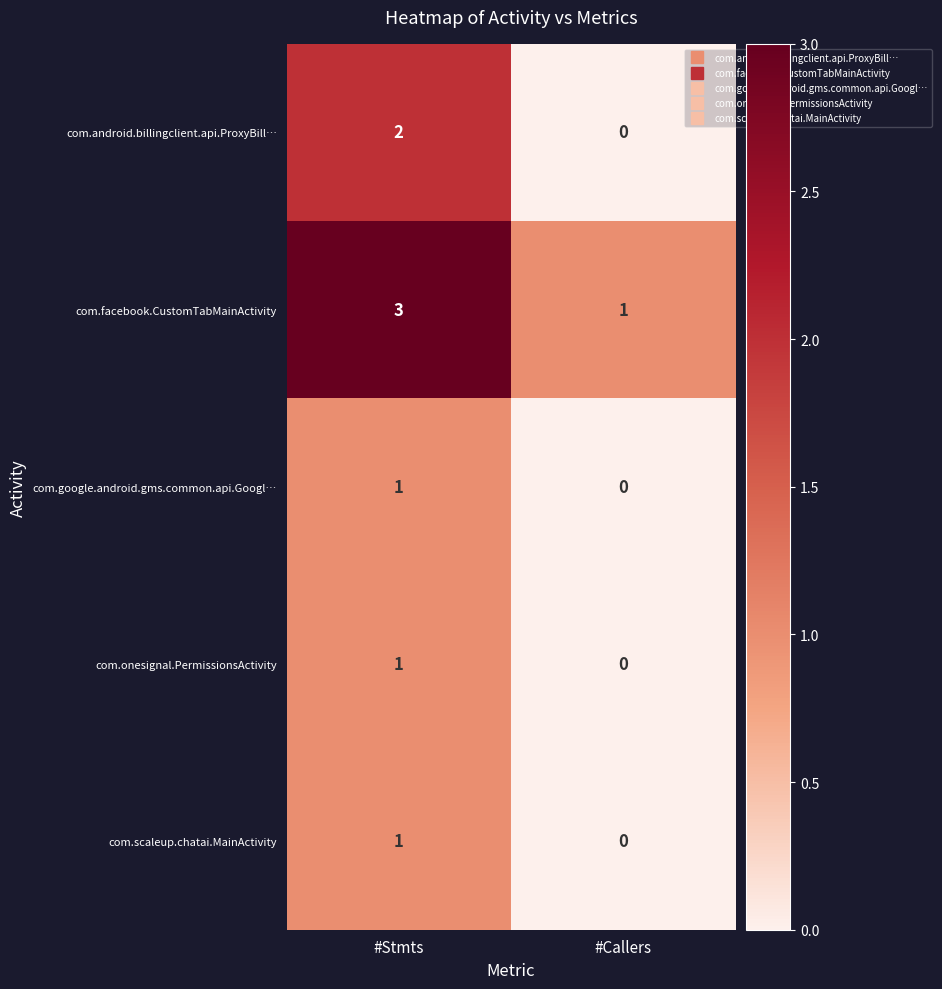

Is it true that com.google.android.gms.common.api.Googl… equals 0 at #Callers?

True